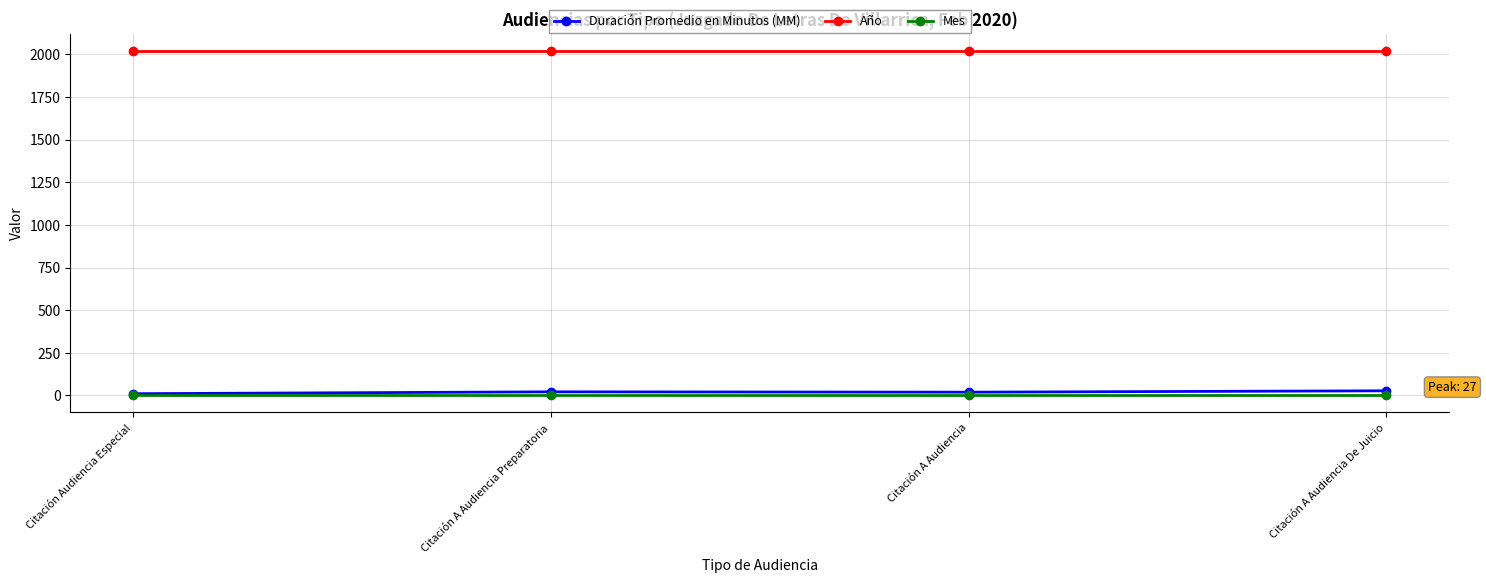

What is the maximum value for Año?

2020